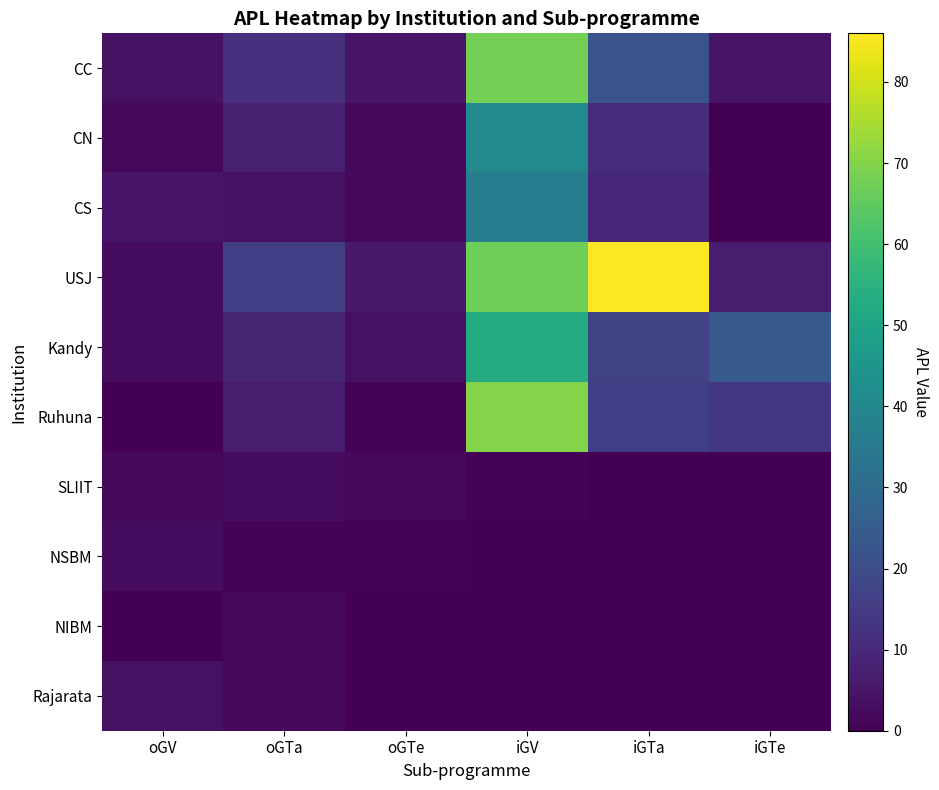

Rank the series at iGTe from lowest to highest value.

CN, CS, SLIIT, NSBM, NIBM, Rajarata, CC, USJ, Ruhuna, Kandy